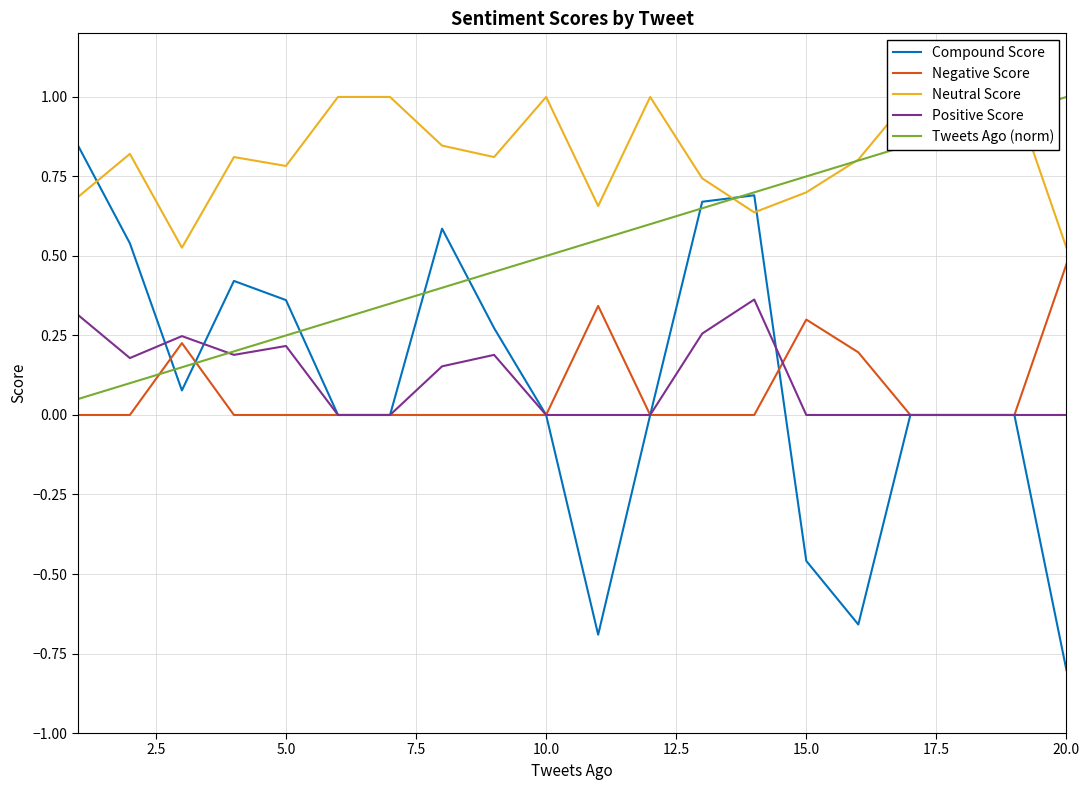

How many lines are shown in the chart?

5